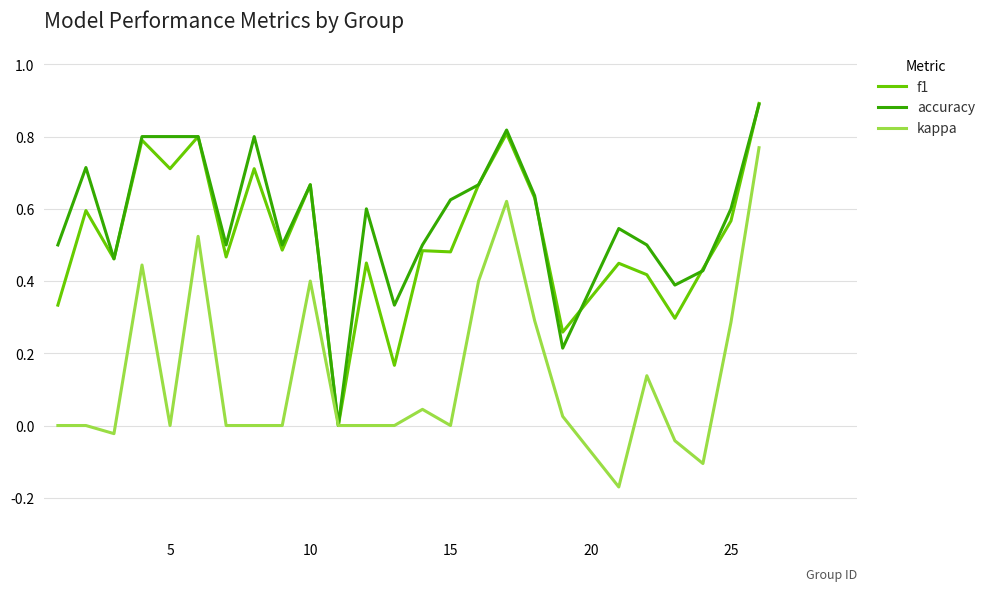

What is the greatest value displayed?

0.9